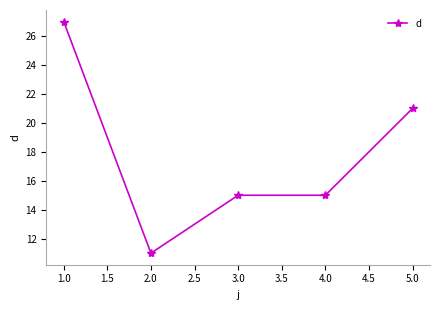

What is the difference between the maximum and minimum values?

16